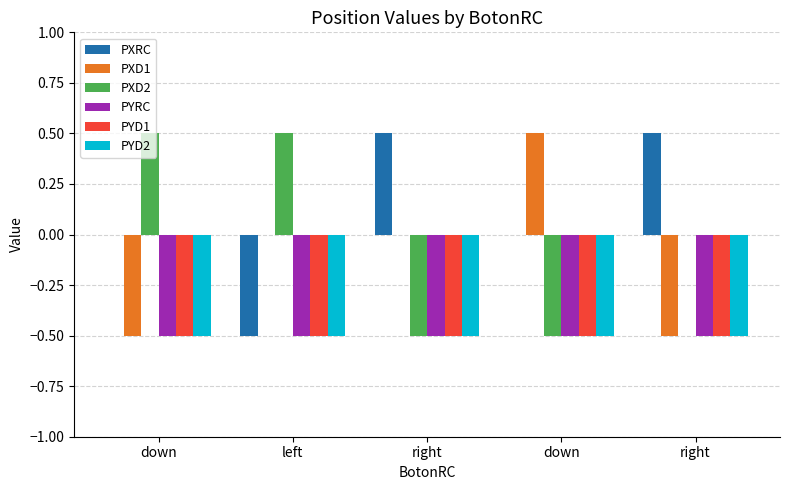

Is it true that PYRC equals -0.8 at down?

False